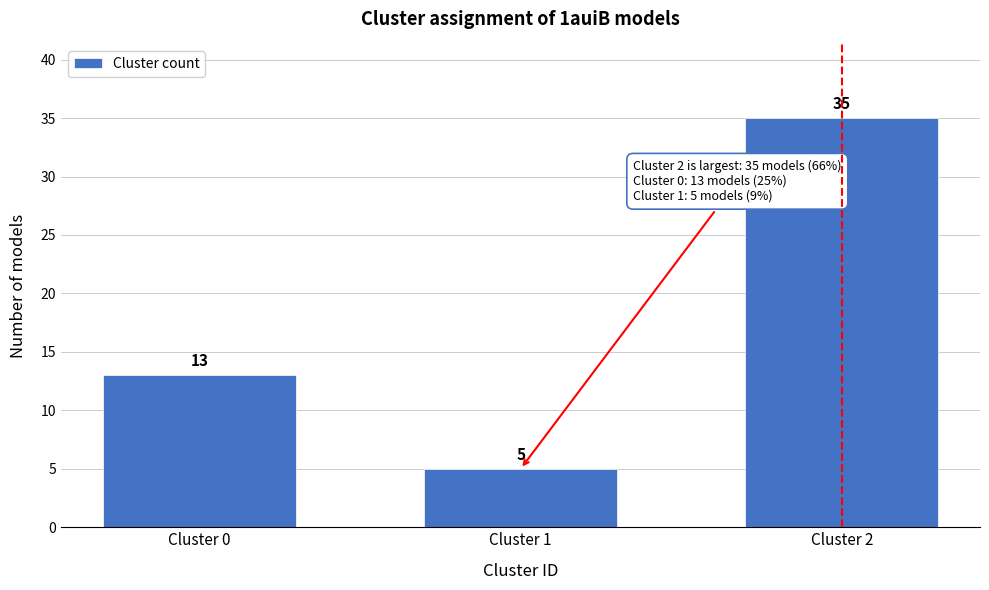

Reading left to right, transcribe all the data shown in this chart.

13	5	35